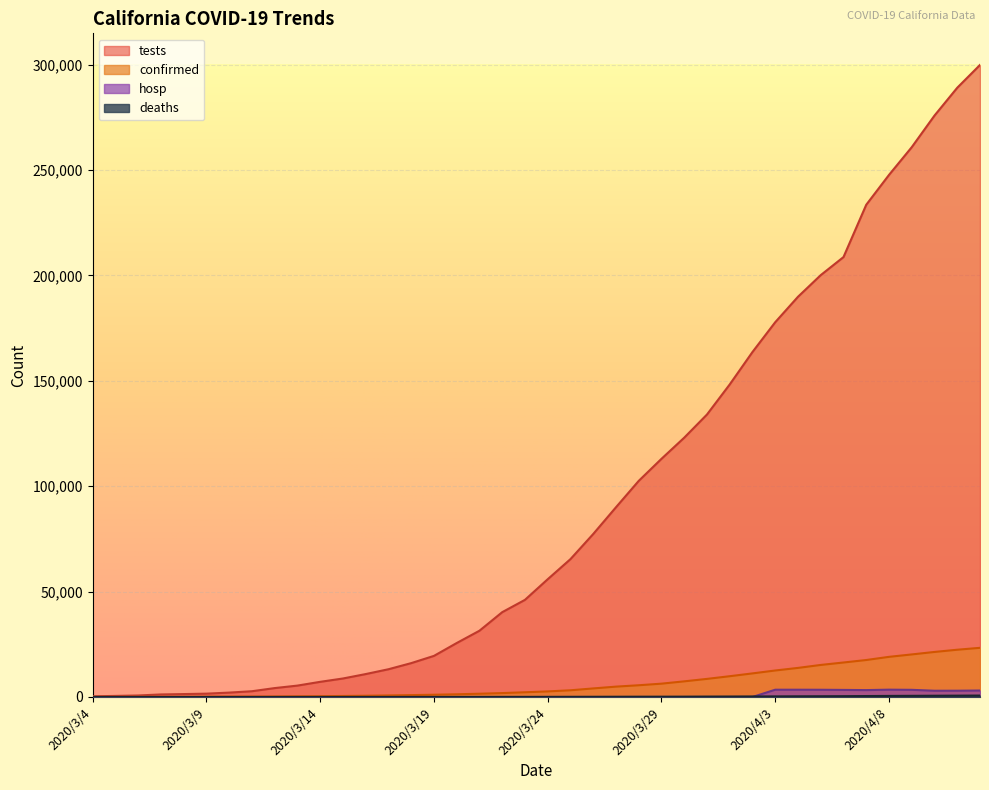

Which has a higher value, 2020/3/26 or 2020/3/25?

2020/3/26